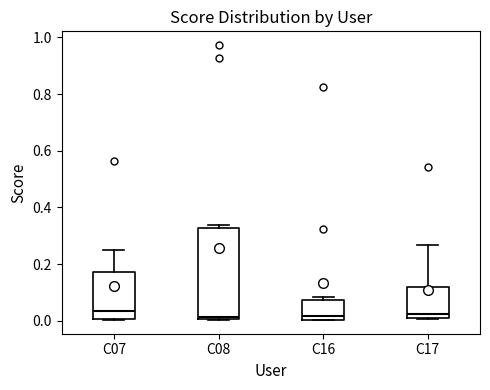

Where does the upper whisker of the box for C07 end on the y-axis? The values are not printed on the chart, so give them approximately, as read against the axis.

0.24